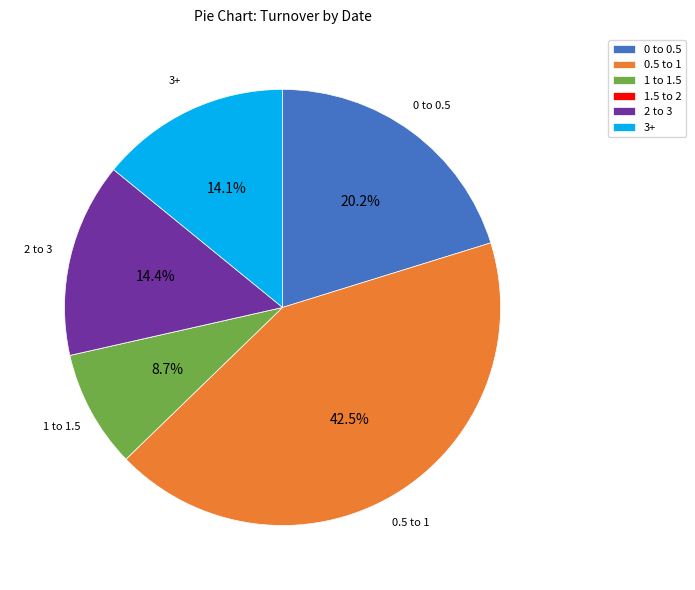

Which has a higher value, 0 to 0.5 or 3+?

0 to 0.5